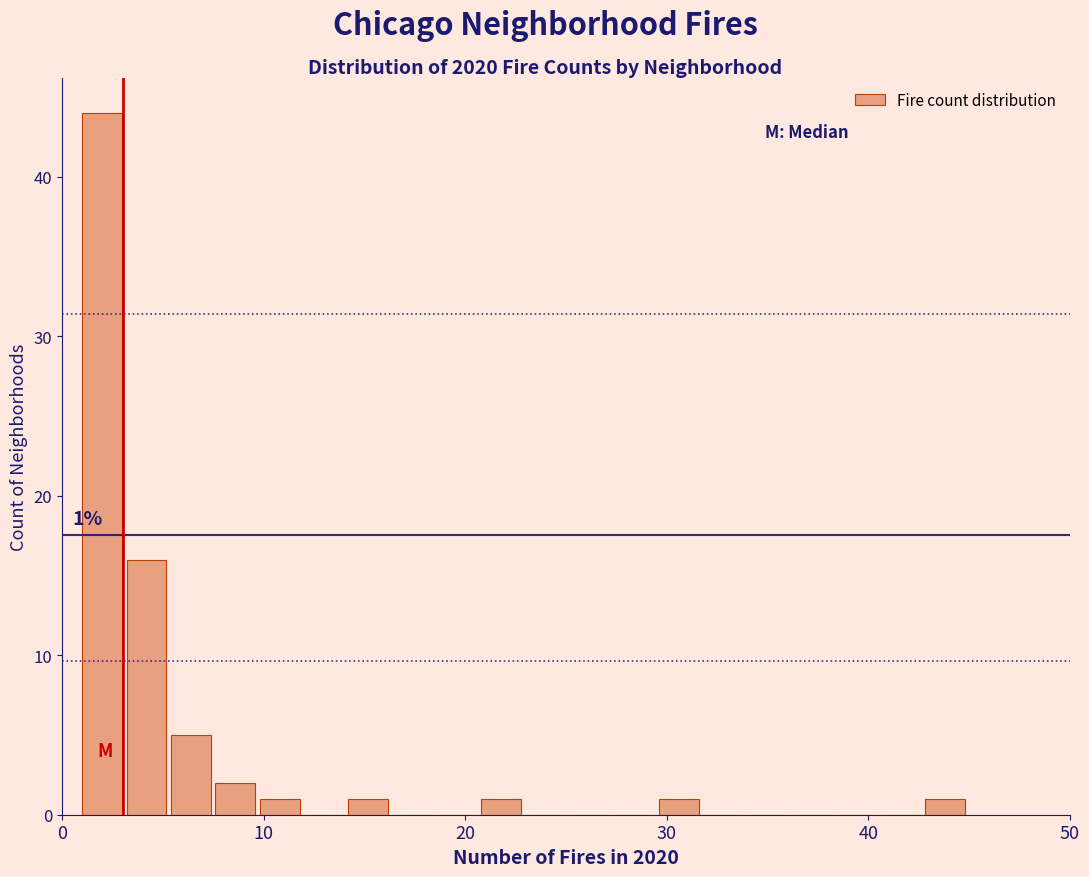

Read against the x-axis, roughly where is the centre of the tallest bar?

2